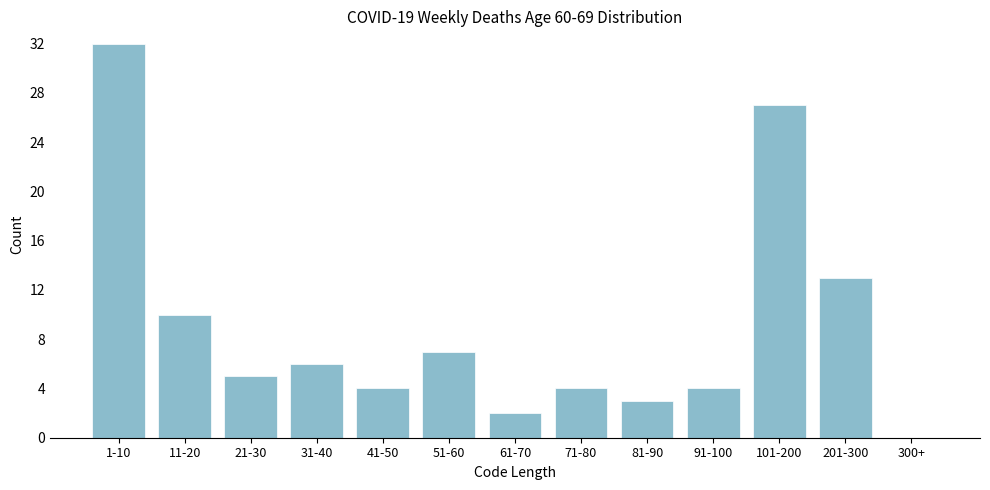

Reading left to right, transcribe all the data shown in this chart.

1-10=32	11-20=10	21-30=5	31-40=6	41-50=4	51-60=7	61-70=2	71-80=4	81-90=3	91-100=4	101-200=27	201-300=13	300+=0